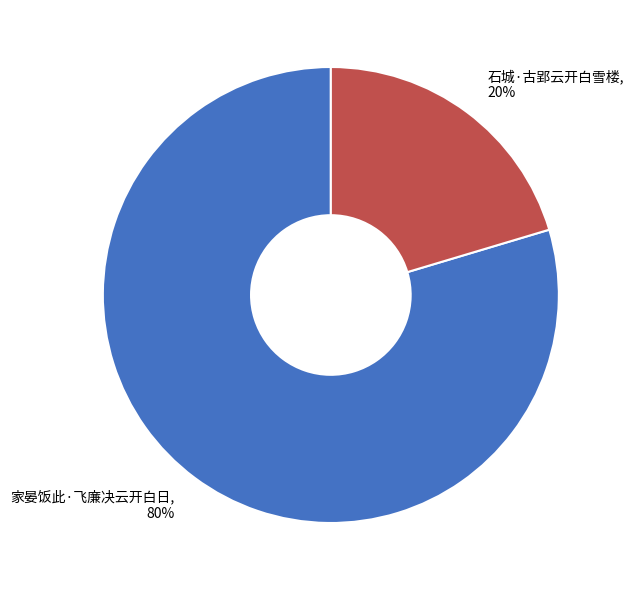

Count the number of slices in the pie.

2